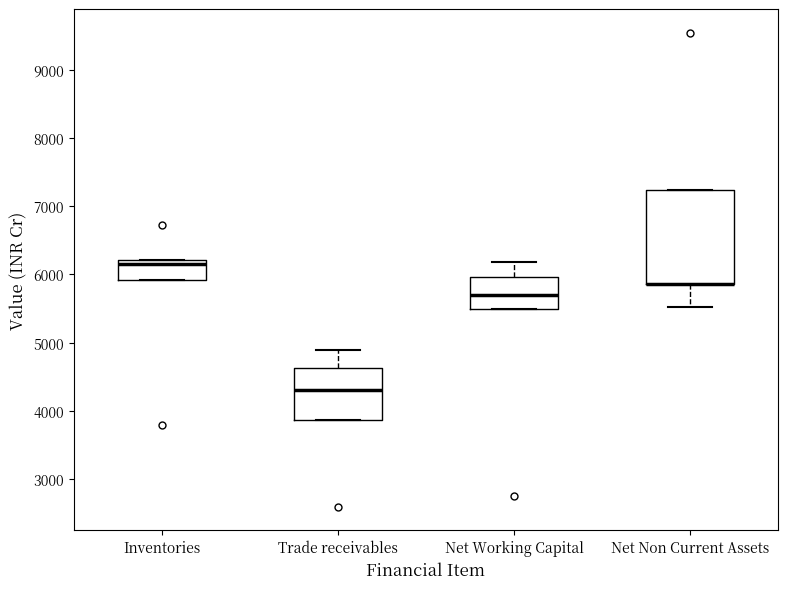

Reading left to right, transcribe this box plot: for each box, give where its median line is, the range the box spans, and where its two whiskers end, as read against the y-axis. The values are not printed on the chart, so give them approximately, as read against the axis.

Inventories: median 6200 (just below the box's upper edge), box 5900 to 6200, whiskers 5900 to 6200
Trade receivables: median 4300, box 3900 to 4600, whiskers 3900 to 4900
Net Working Capital: median 5700, box 5500 to 6000, whiskers 5500 to 6200
Net Non Current Assets: median 5900 (drawn on the box's lower edge), box 5900 to 7200, whiskers 5500 to 7200